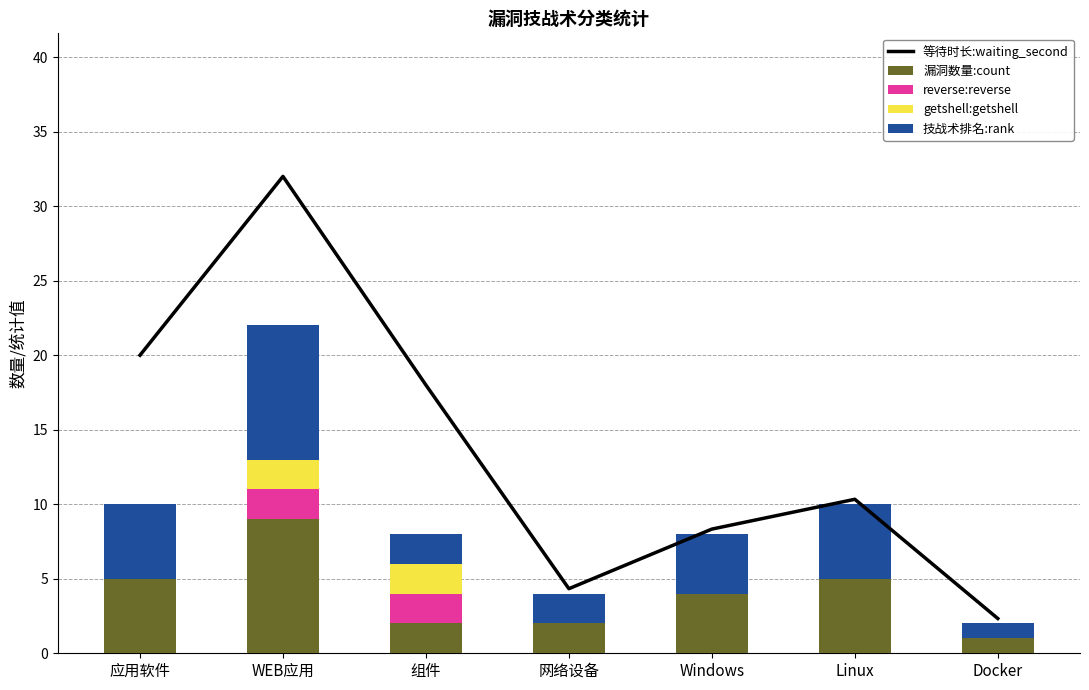

Which series has the widest spread of values?

等待时长:waiting_second